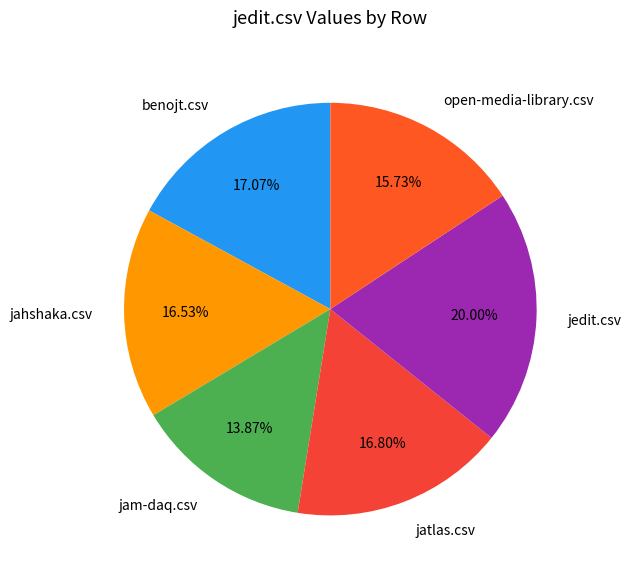

Does jahshaka.csv account for over 50% of the chart?

No